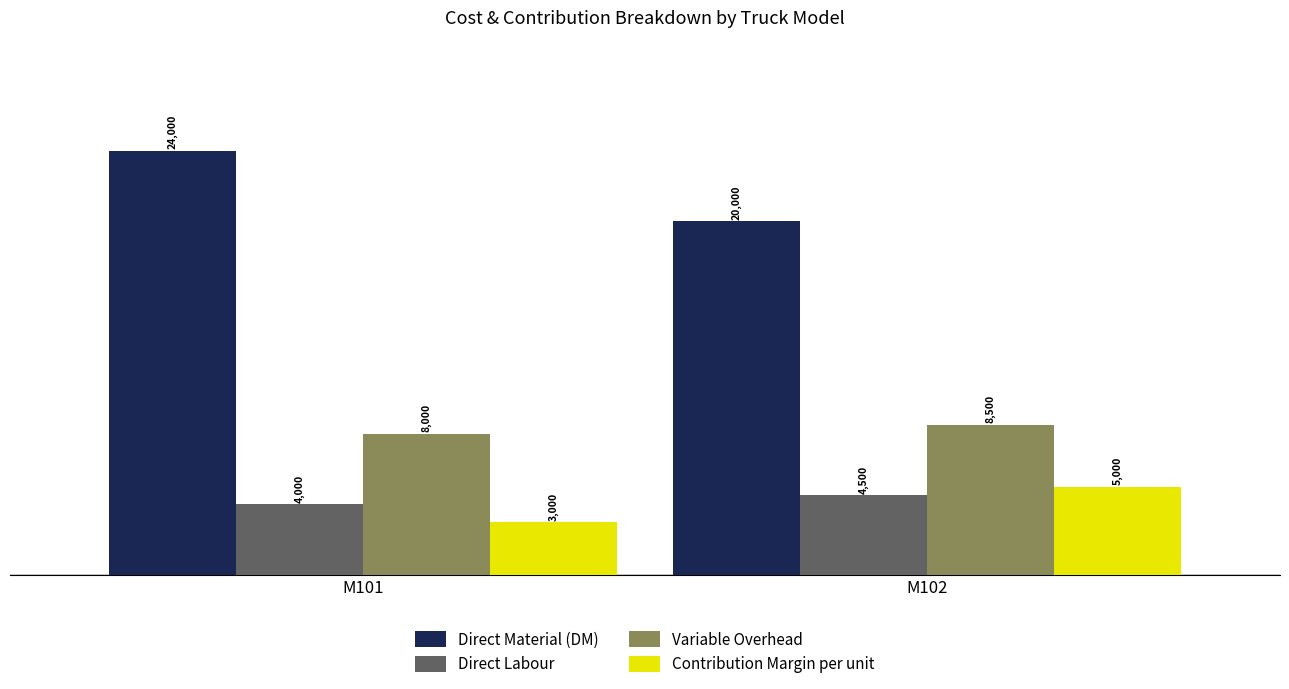

How many data points in Direct Material (DM) are less than 24000?

1